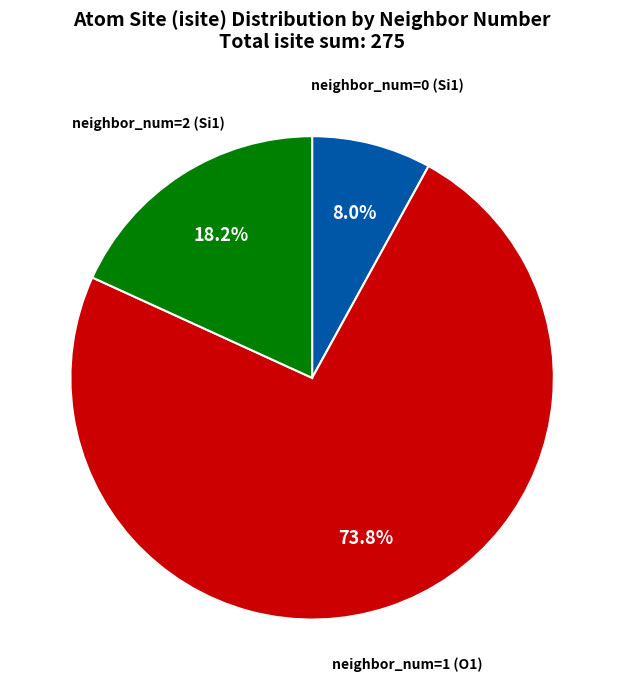

Does any single category account for the majority?

Yes